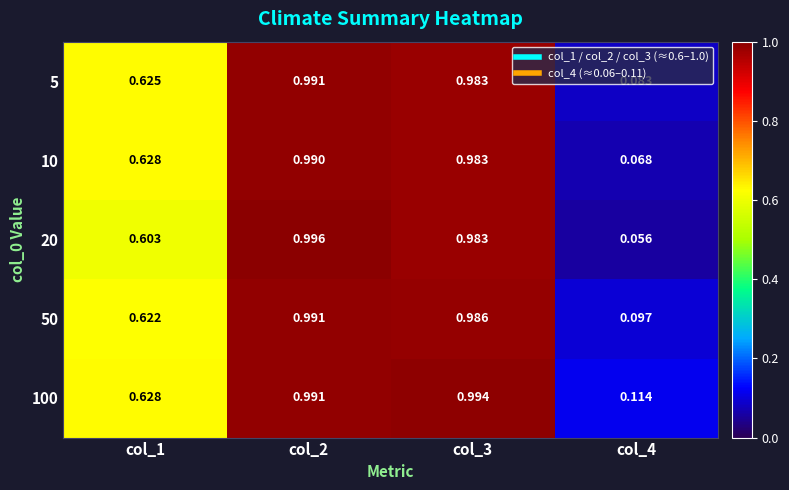

Is the value of 10 at col_1 greater than the value of 5 at col_3?

No